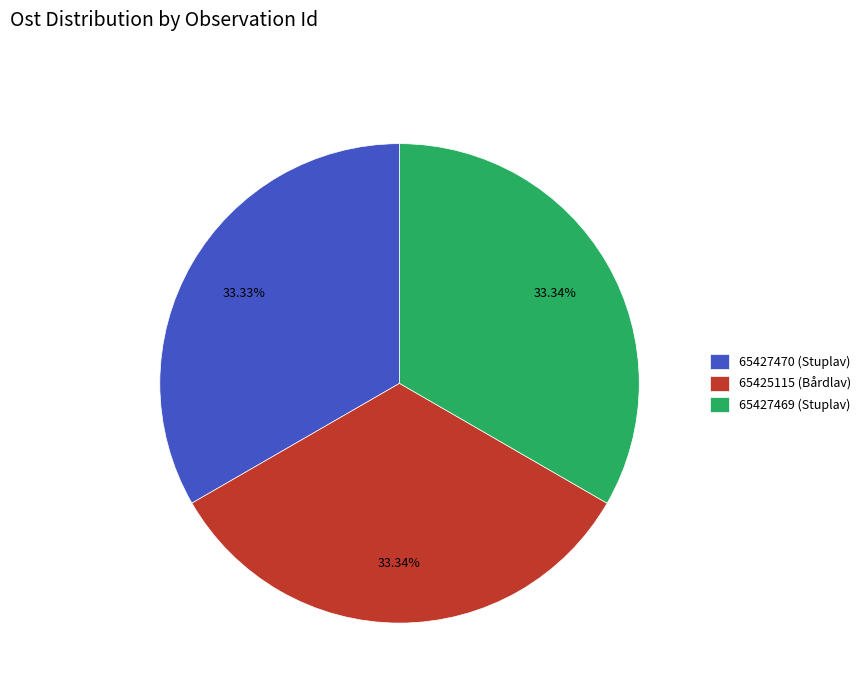

What is the ratio of the value at 65427469 (Stuplav) to the value at 65427470 (Stuplav)?

1.0